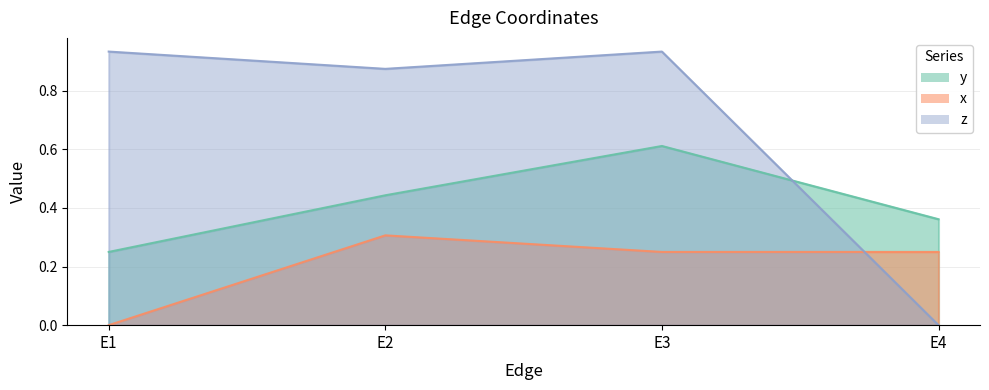

True or false: y and z cross at least once.

True